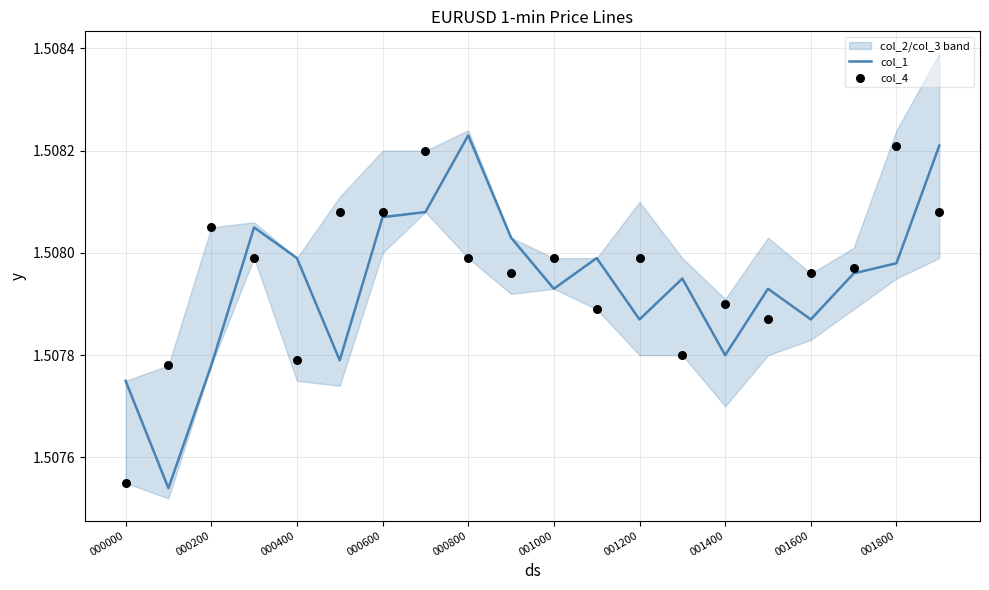

Which series reaches the maximum Y coordinate?

col_1